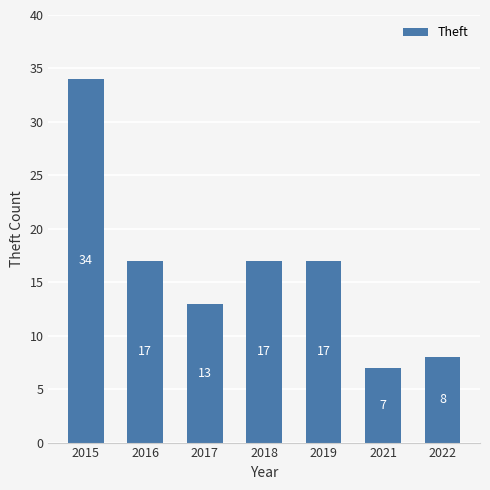

The value at 2022 is 8. True or false?

True